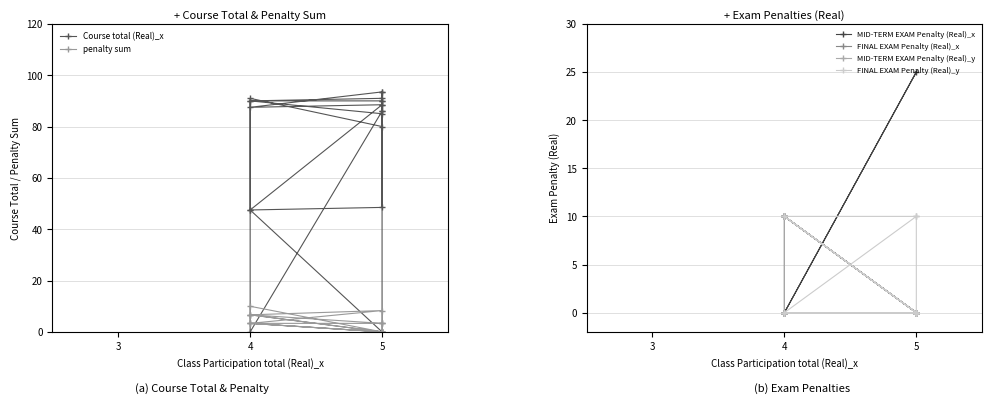

Which series has the largest total across all categories?

Course total (Real)_x